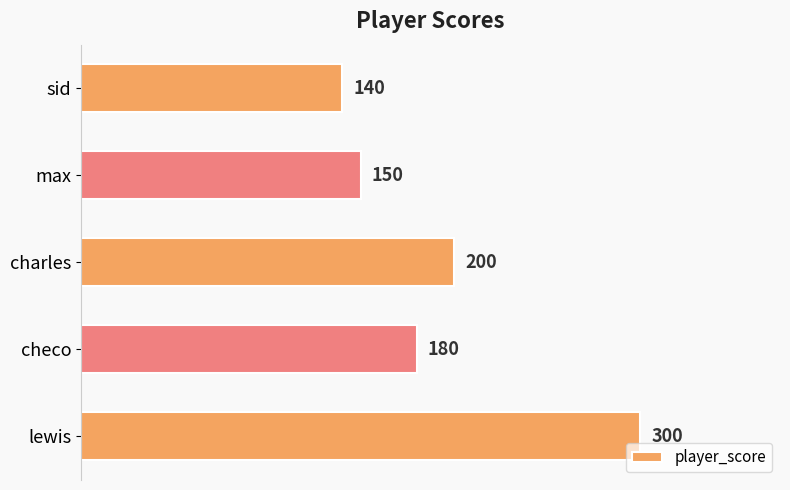

What is the change in value from max to charles?

+50